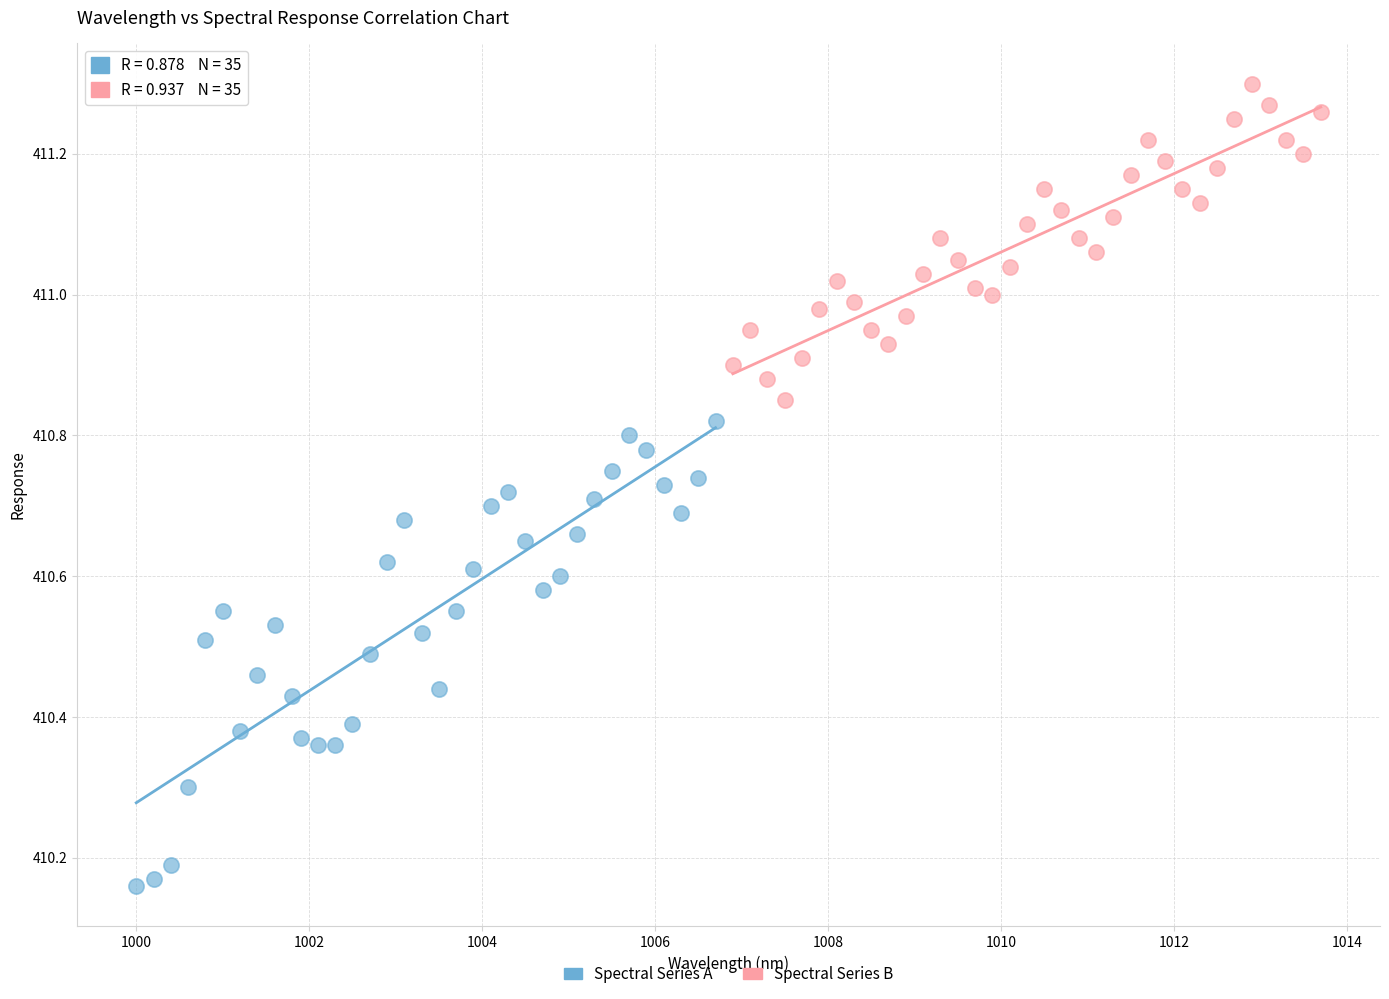

What are all the series names shown in the legend?

Spectral Series A, Spectral Series B